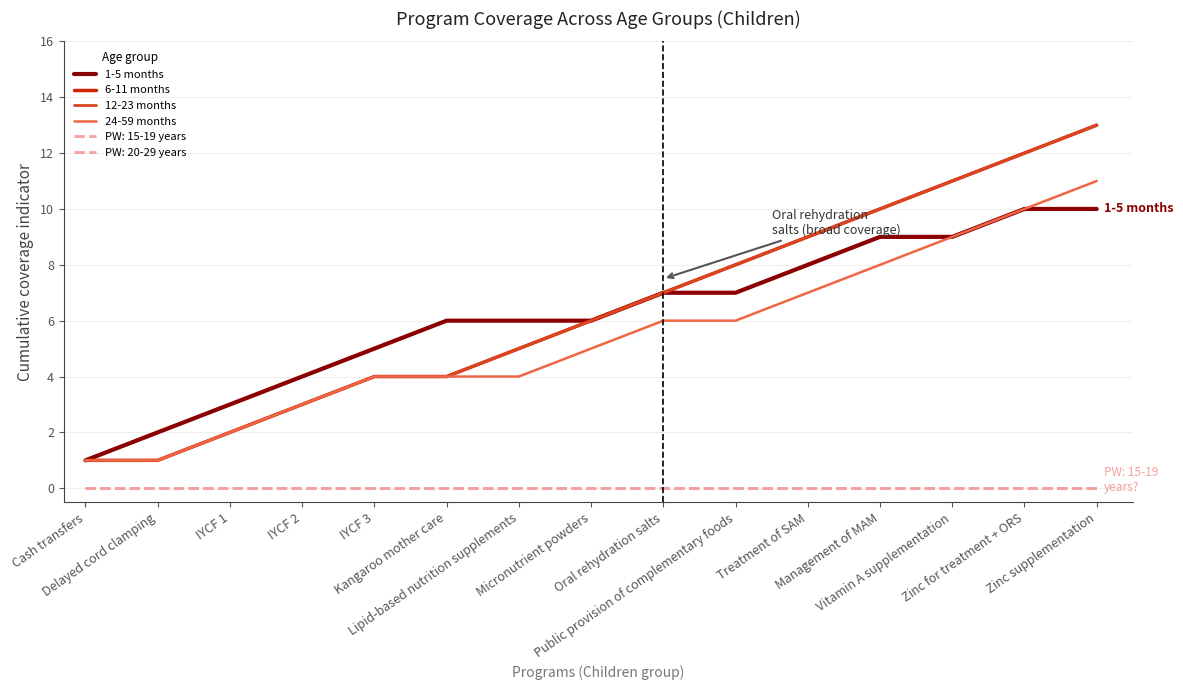

Read the 1-5 months value at IYCF 1.

3